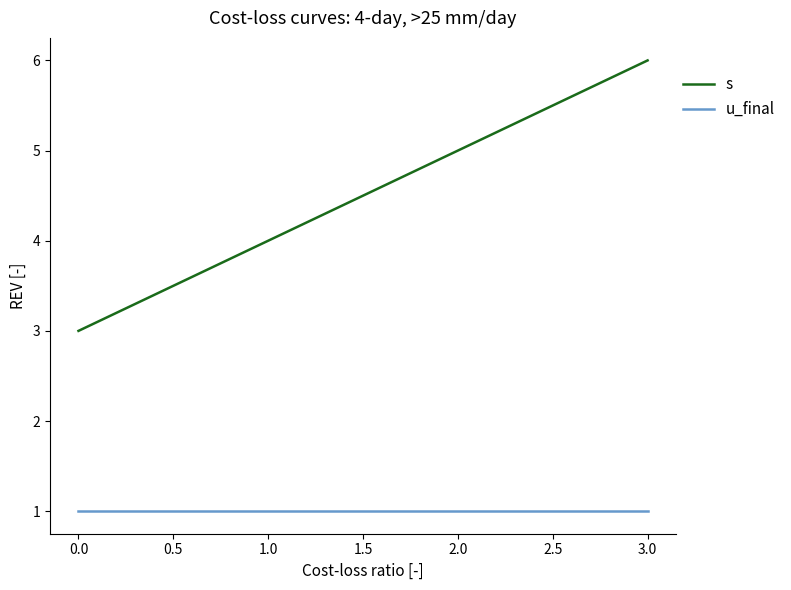

Is it true that s equals 4 at 1.0?

True